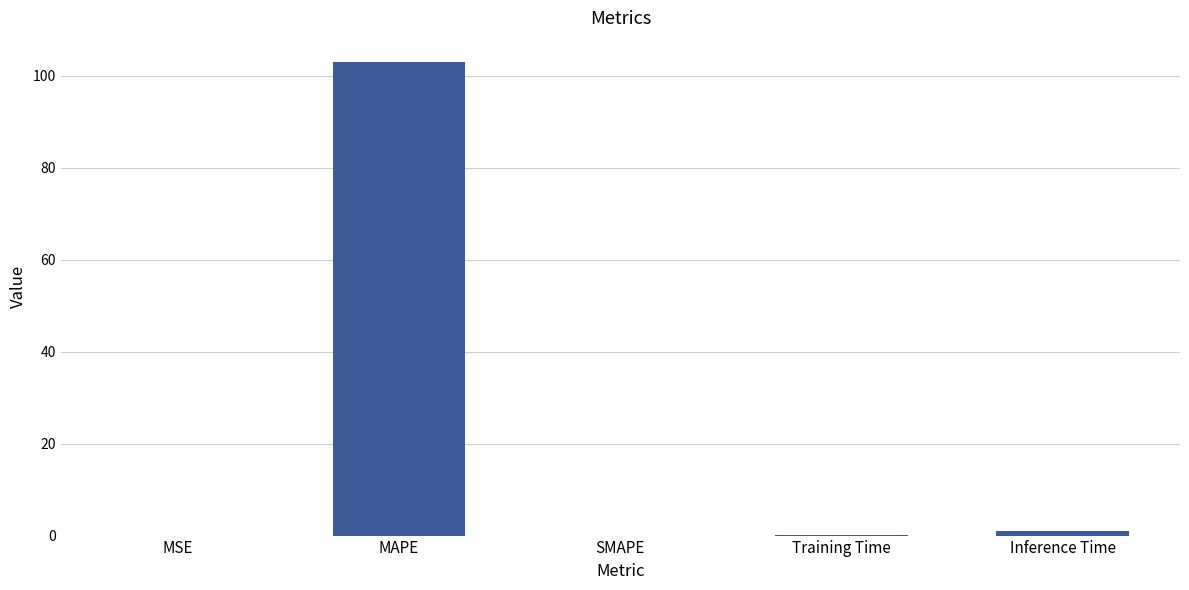

Read the value at Training Time.

0.1